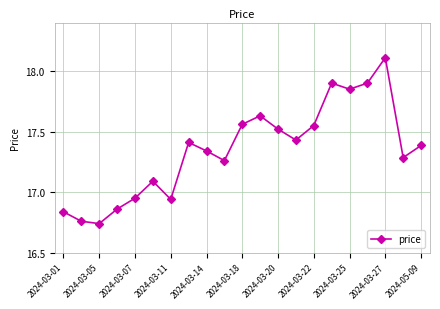

How many data points are less than 17?

6